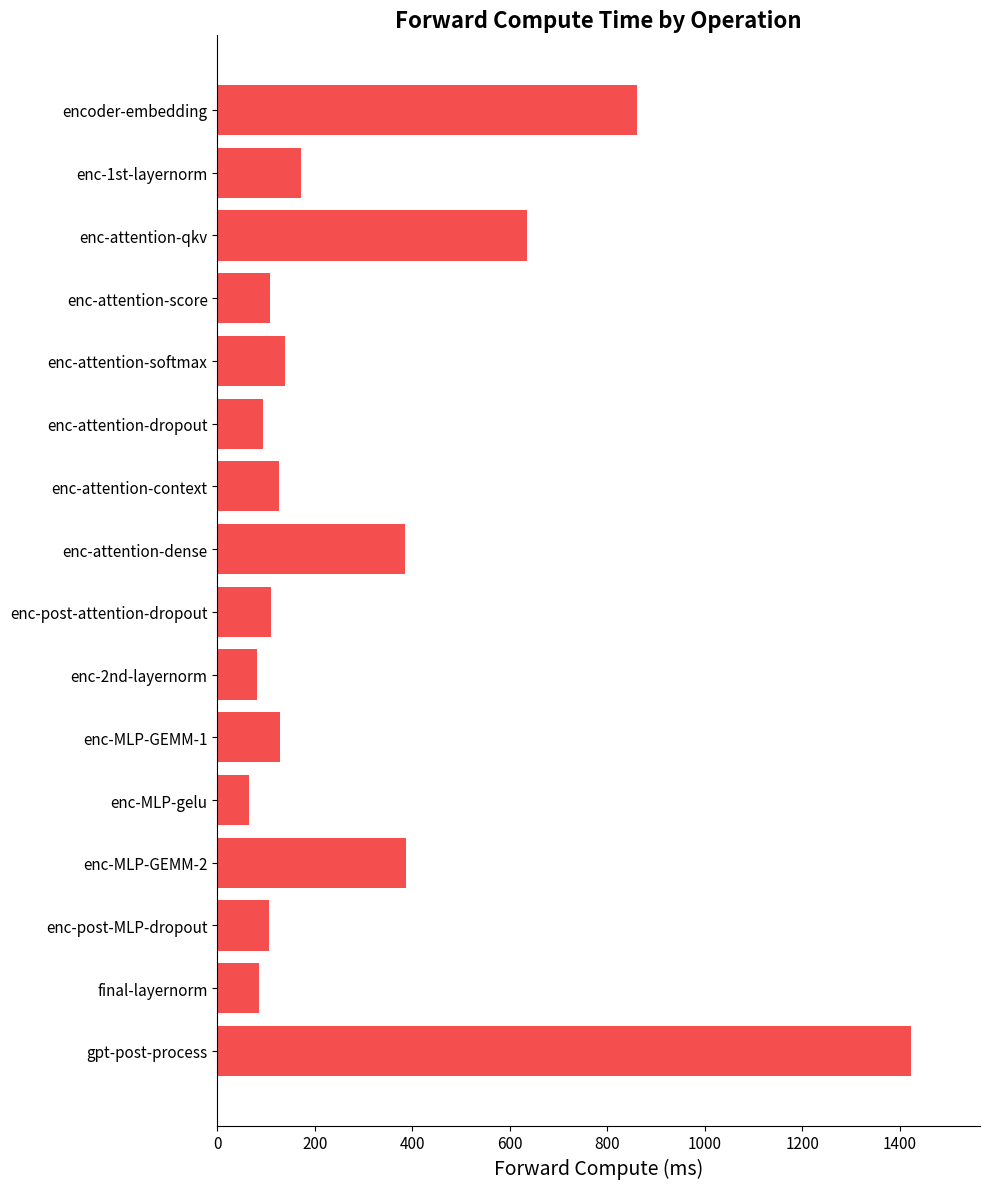

At which category does the chart reach its minimum across all series?

enc-MLP-gelu